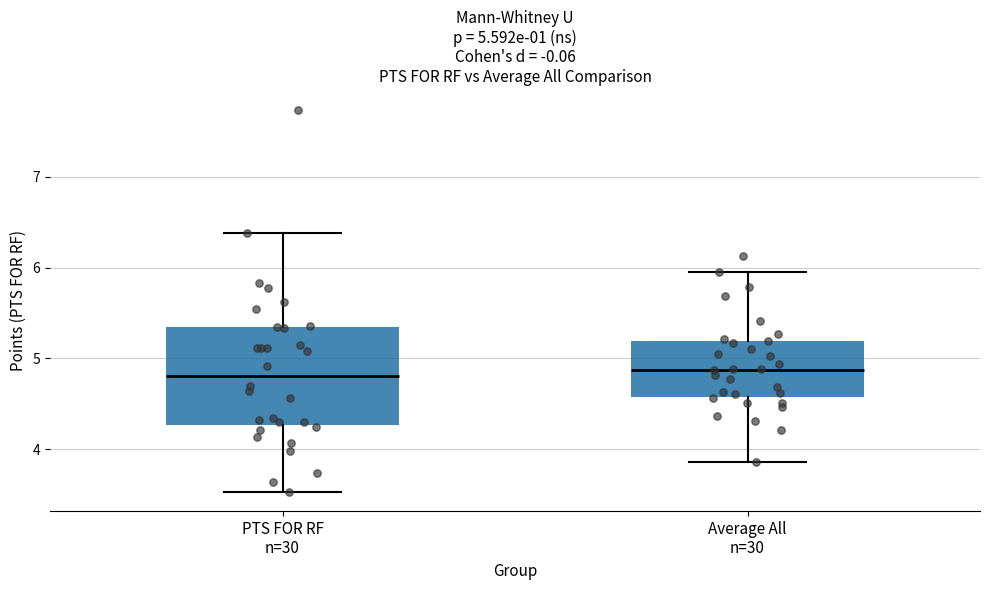

Which box is the tallest, from its lower edge to its upper edge?

PTS FOR RF n=30